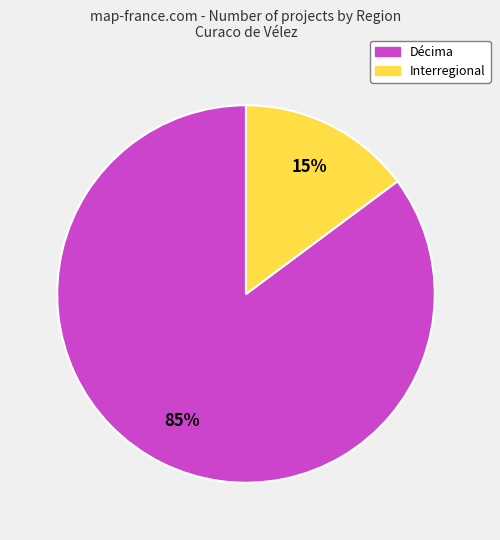

Does any single category account for the majority?

Yes